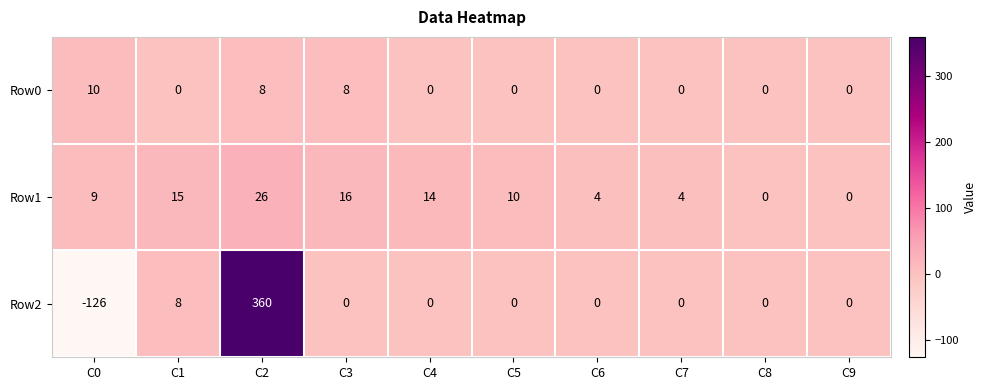

How many values in Row2 are below zero?

1